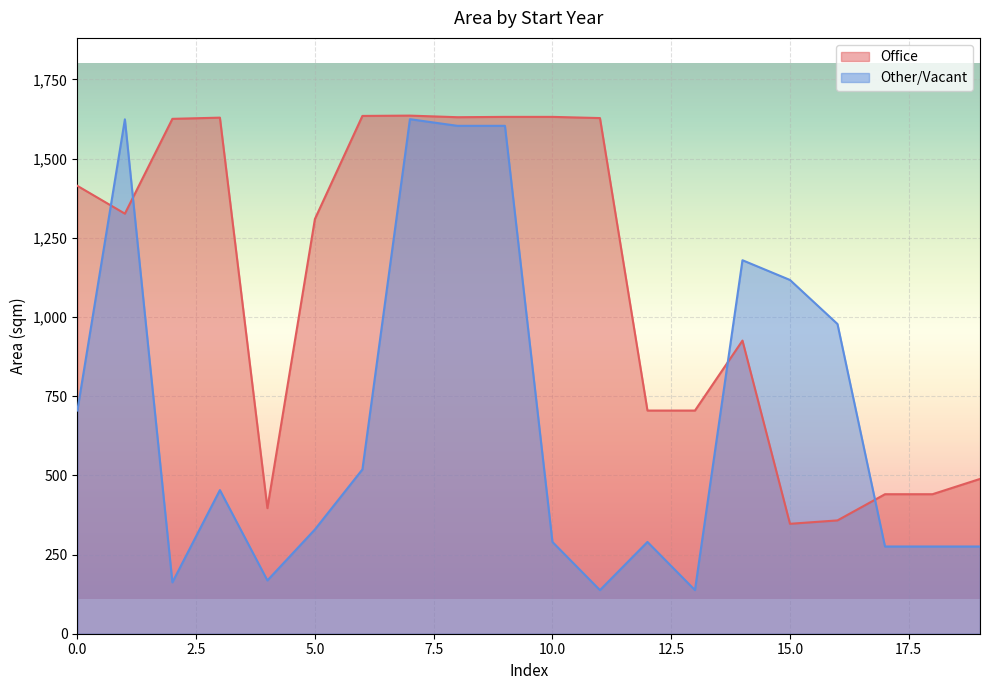

Is the value of Office at 2022 greater than the value of Retail at 2022?

Yes